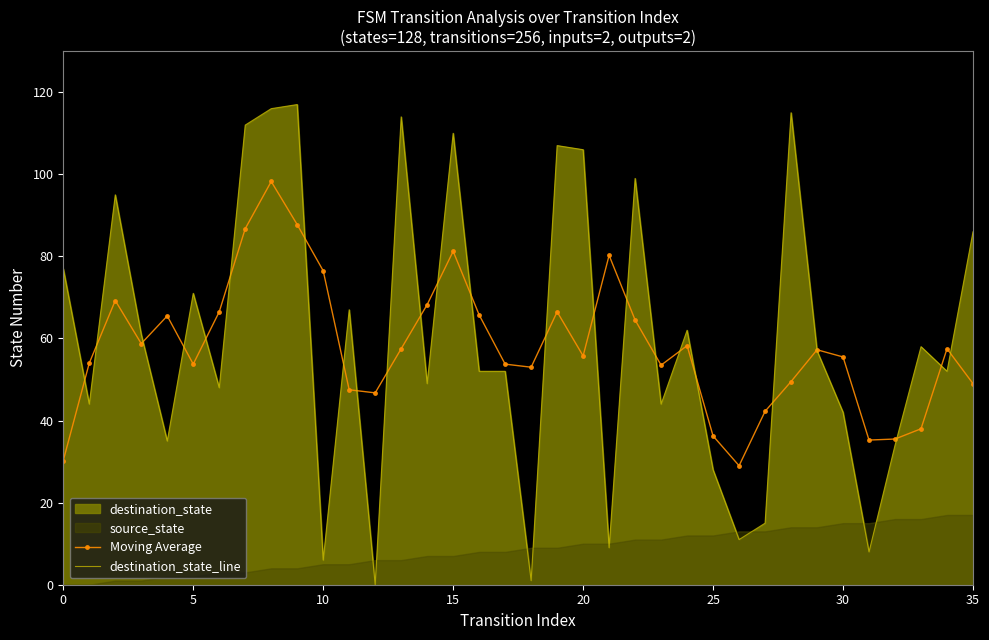

What is the minimum value for Moving Average?

29.0